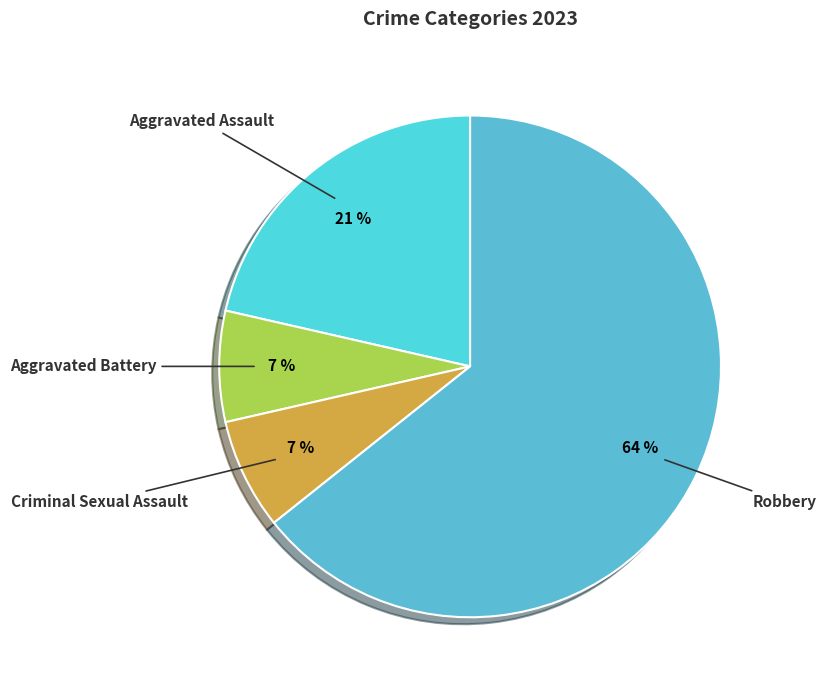

To the nearest percent, what is the difference between the largest and smallest slice percentages?

57%